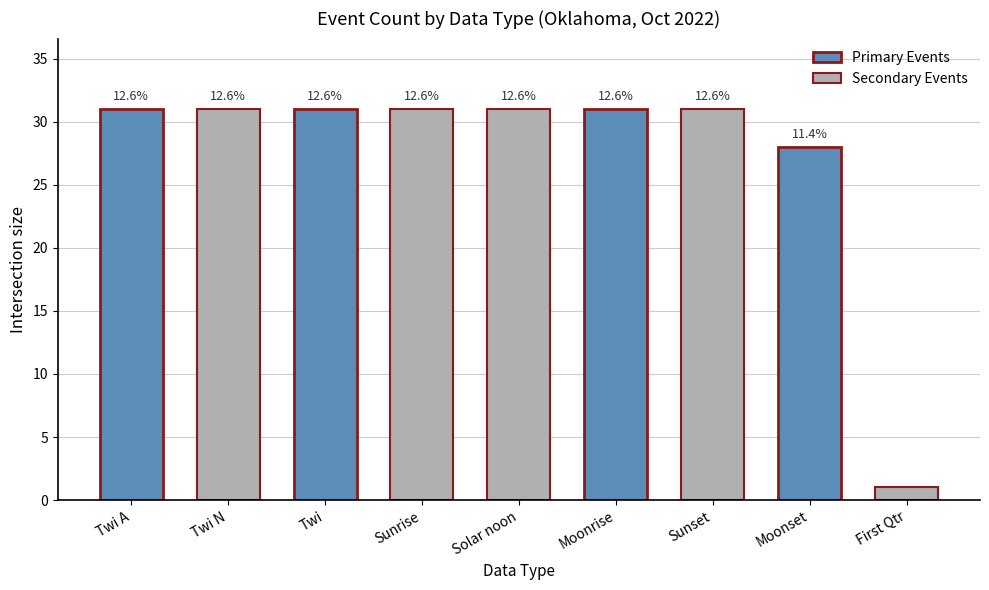

What is the difference between the values at Moonset and Twi A?

3